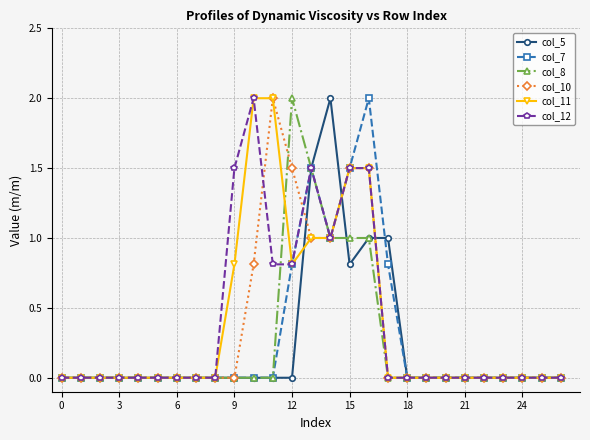

What is the value of the col_12 point at the 17th from the left?

1.5